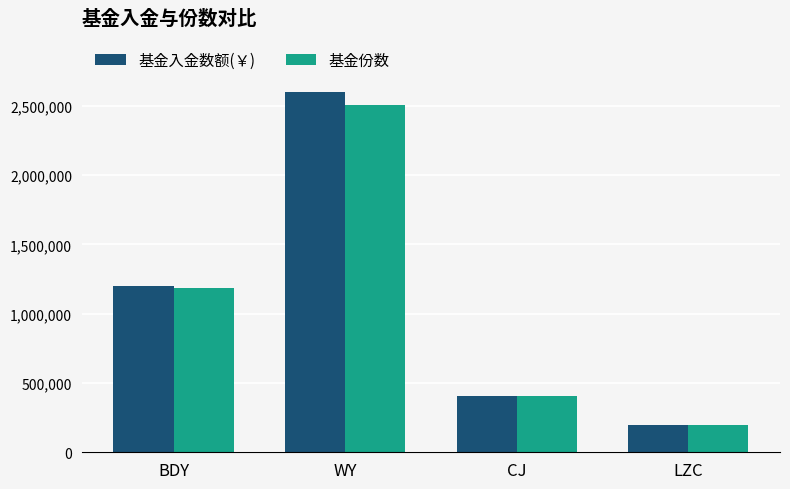

Is it true that 基金份数 equals 758310.7 at WY?

False